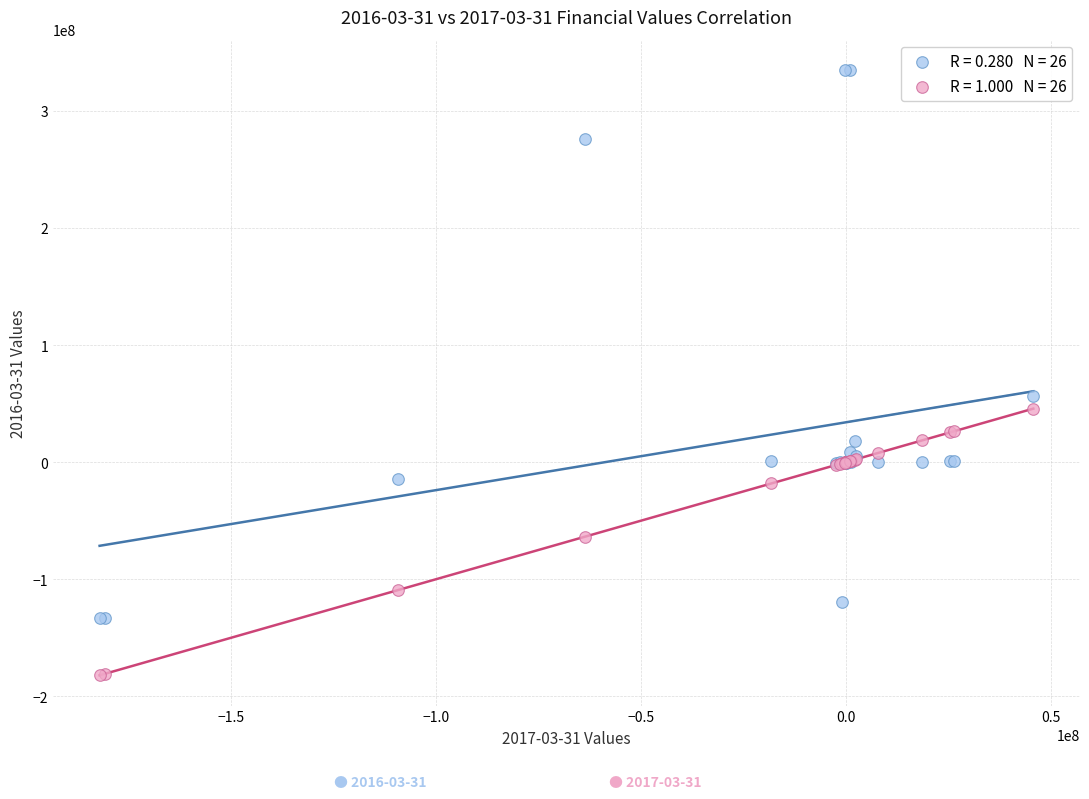

Across all series, what Y value is closest to 76466500?

56518000.0